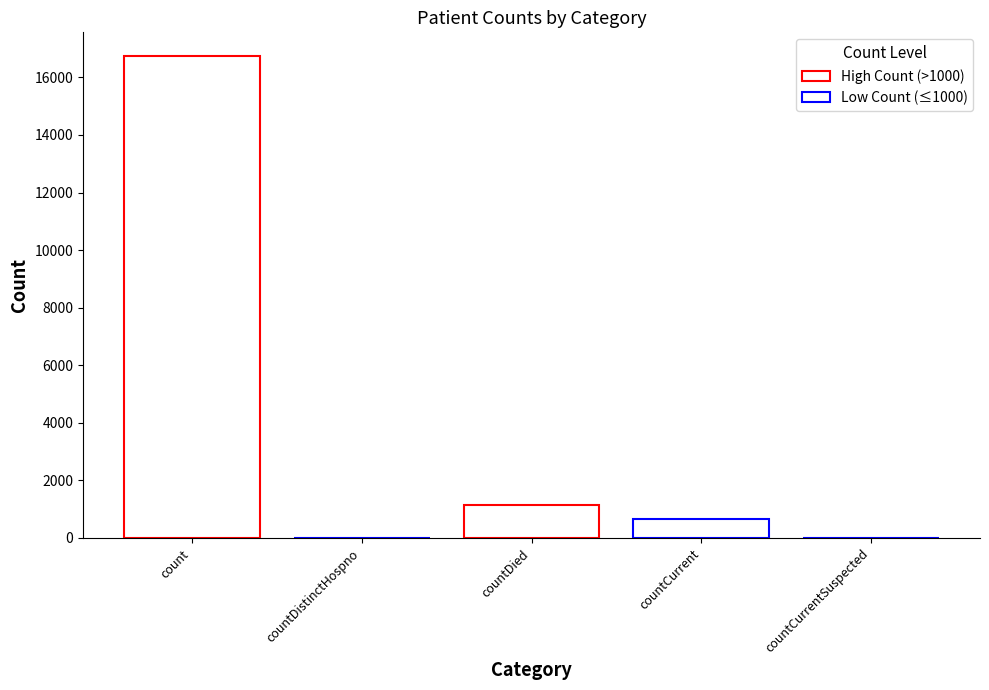

Are the bars horizontal?

No